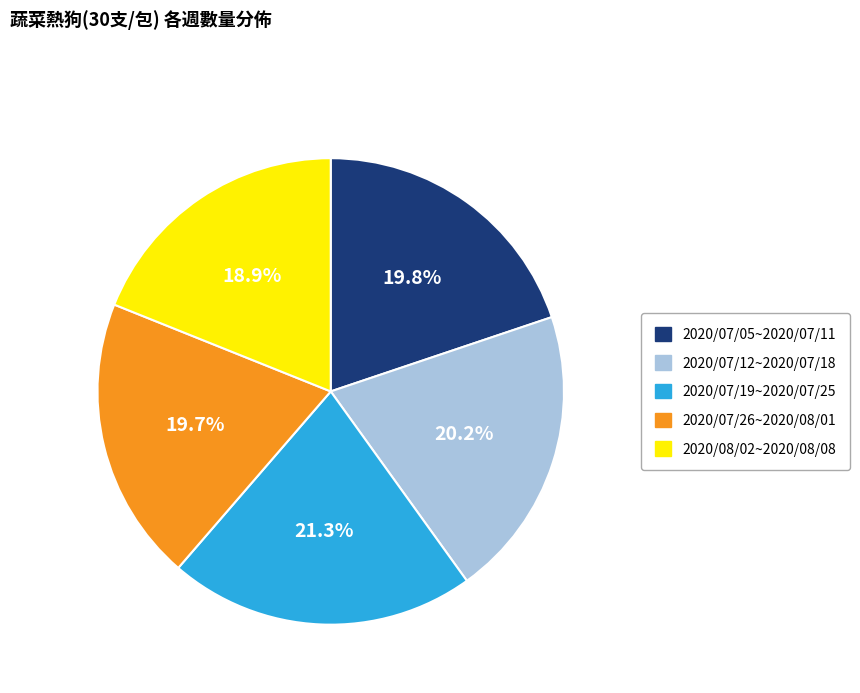

How many slices are in this pie chart?

5